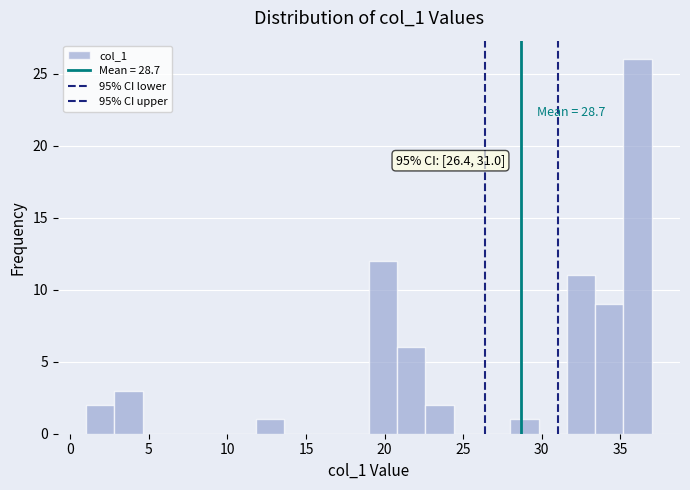

Around what value on the x-axis is the tallest bar? Give the approximate position of its centre, as read against the axis.

36.0